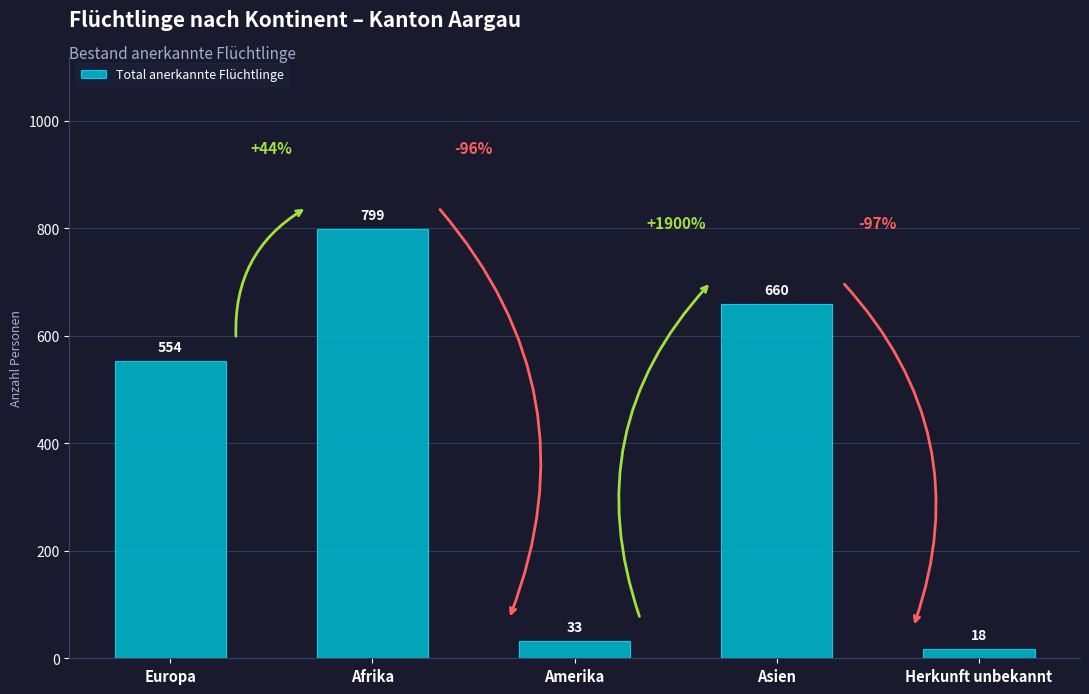

What is the value of the 2nd bar from the left?

799